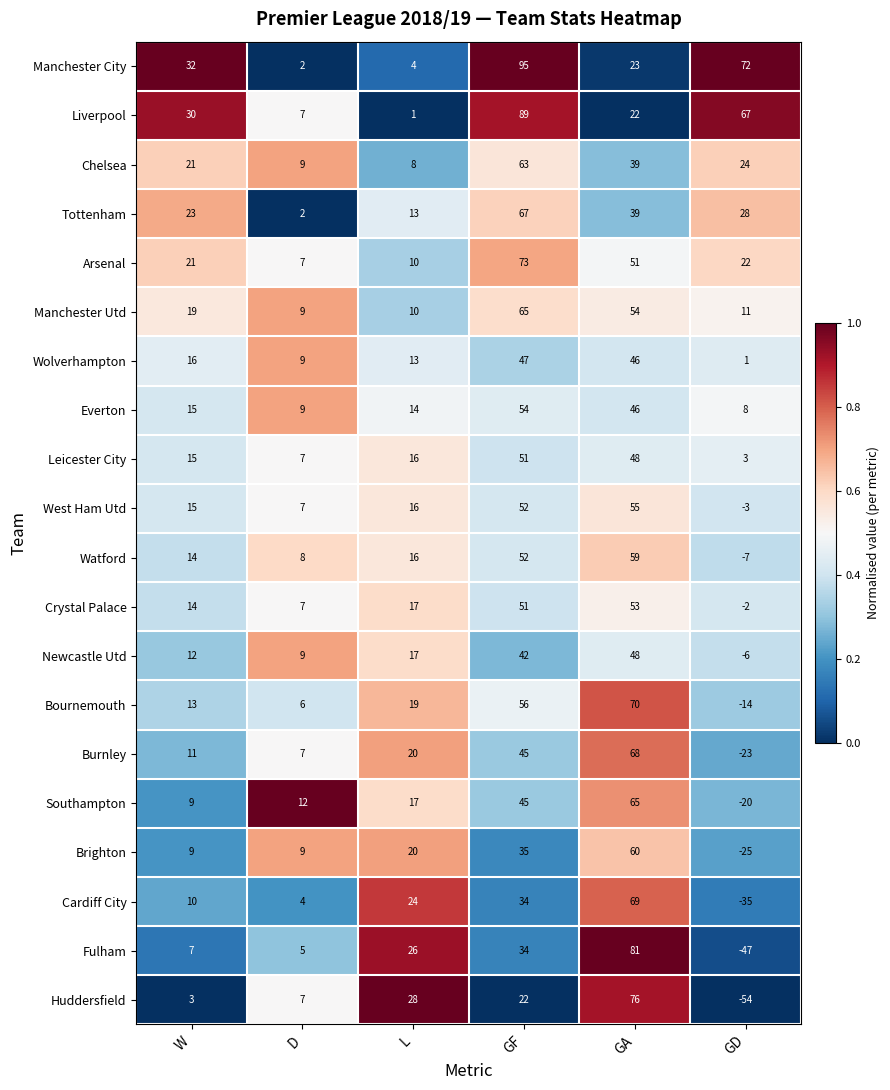

At which category does the chart reach its peak across all series?

GF